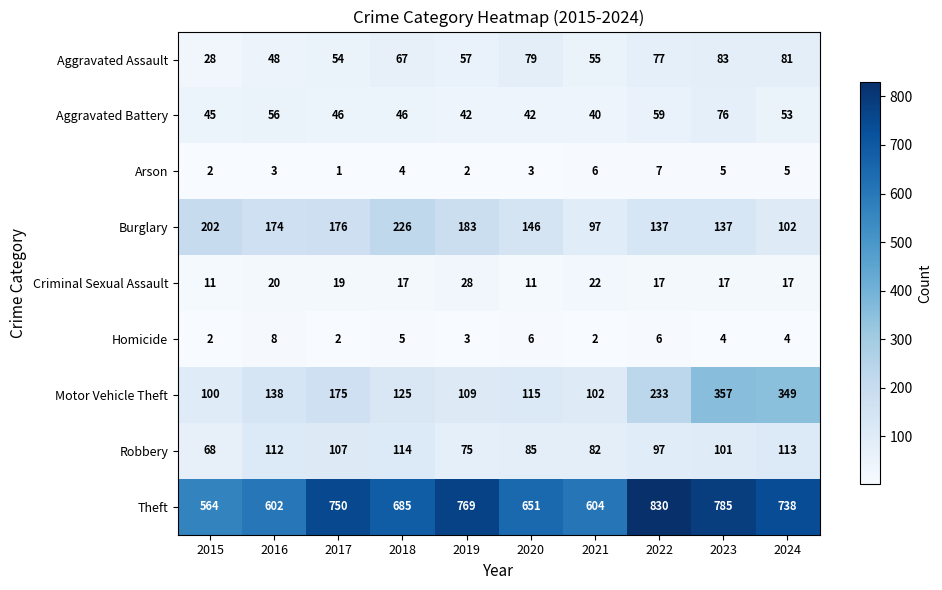

What is the approximate value of Aggravated Battery at 2022?

59